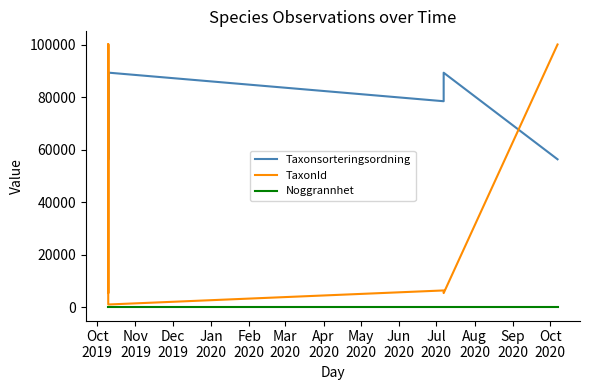

At which label does Noggrannhet reach its minimum?

Oct
2019